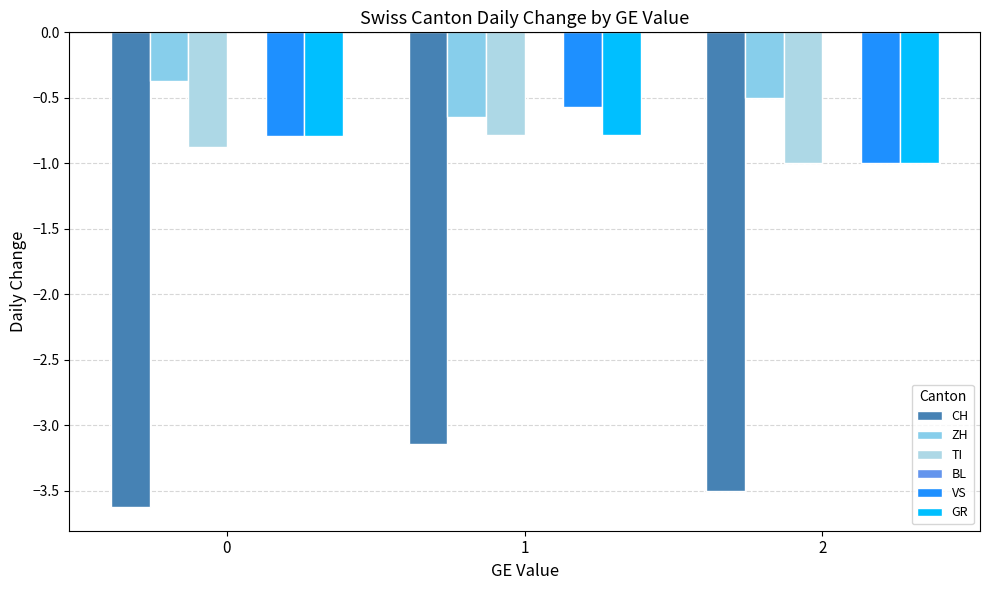

How many groups of bars are there?

3